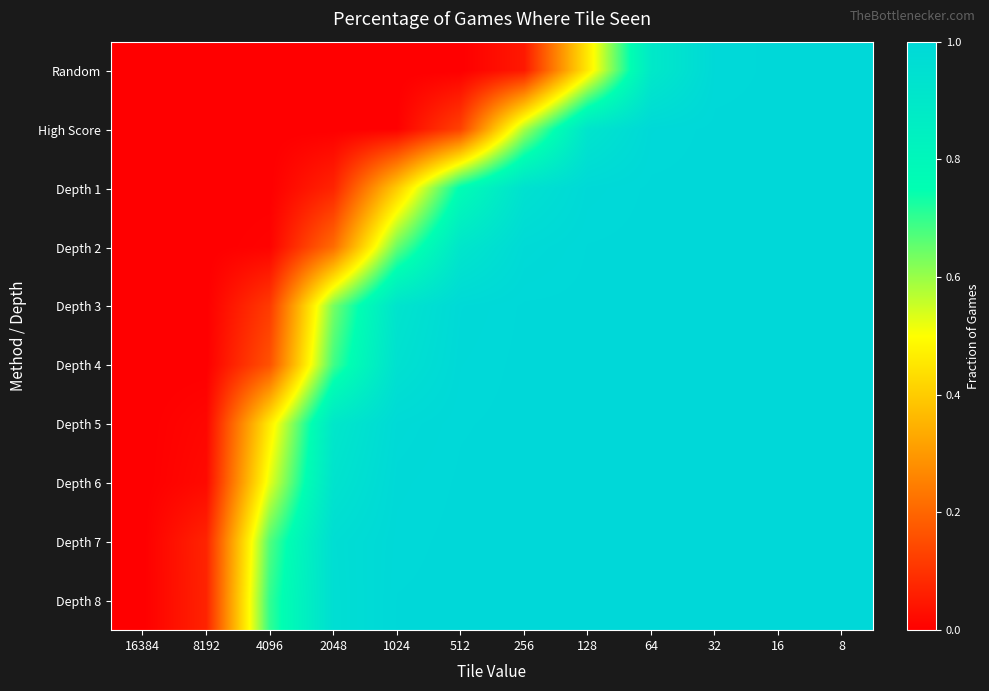

List the series in order of their peak value, lowest first.

Random, High Score, Depth 1, Depth 2, Depth 3, Depth 4, Depth 5, Depth 6, Depth 7, Depth 8